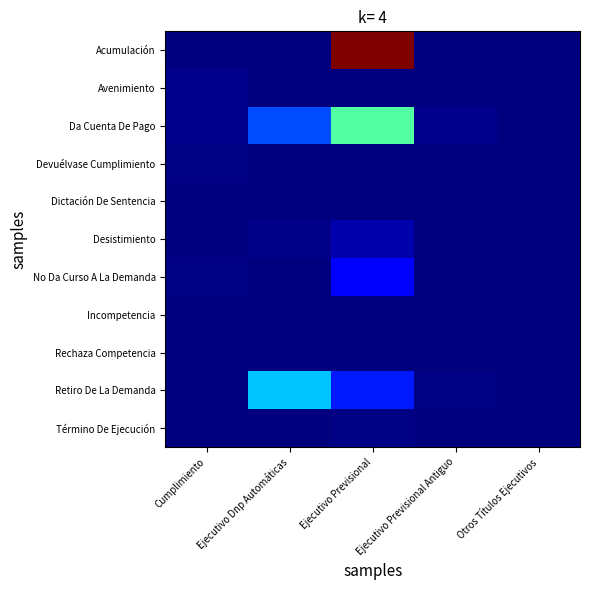

Which series changed the most between Ejecutivo Dnp Automáticas and Otros Títulos Ejecutivos?

Retiro De La Demanda